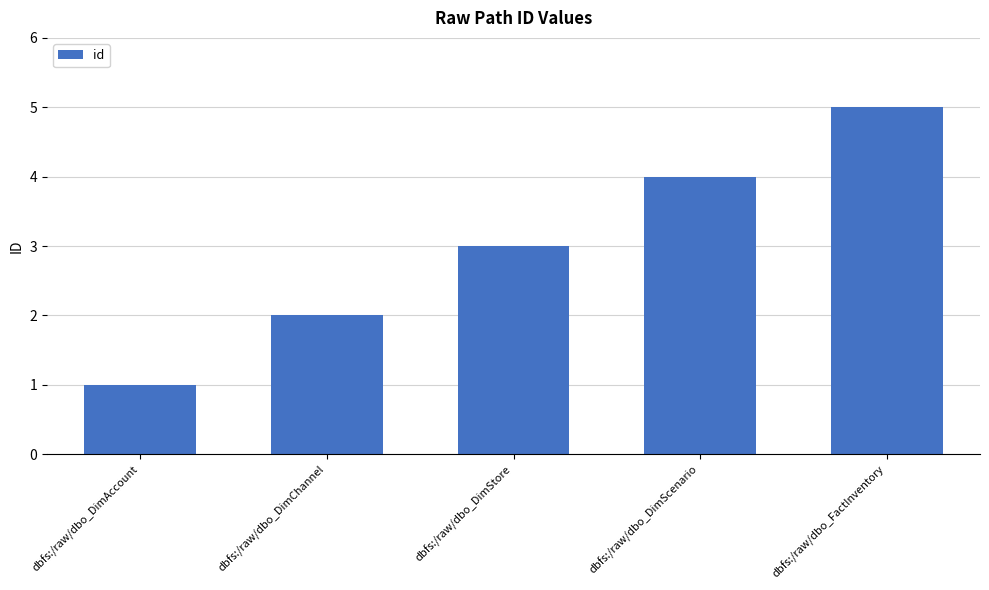

Reading right to left, what are all the values shown in this chart?

5	4	3	2	1